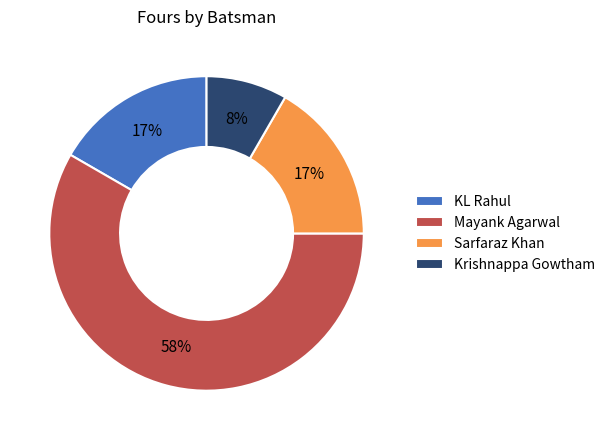

How many slices are in this pie chart?

4